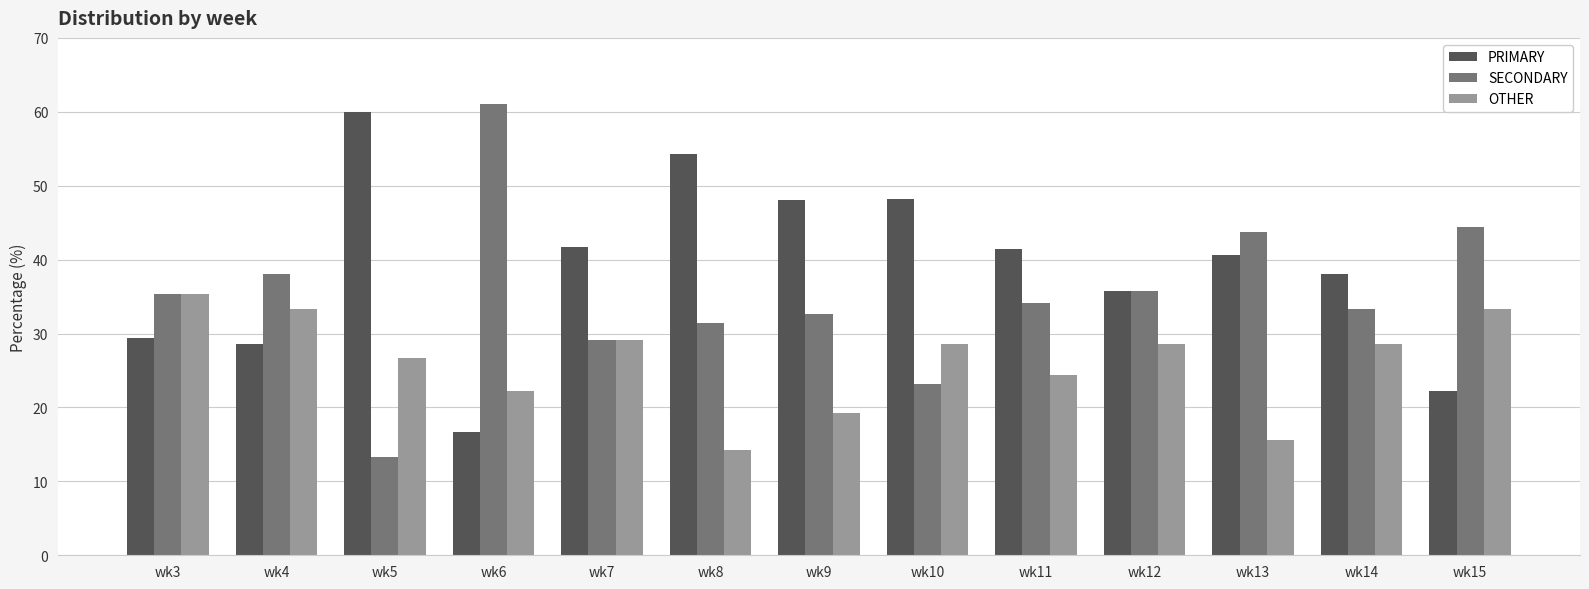

The OTHER series shows 14.3 at wk8. True or false?

True